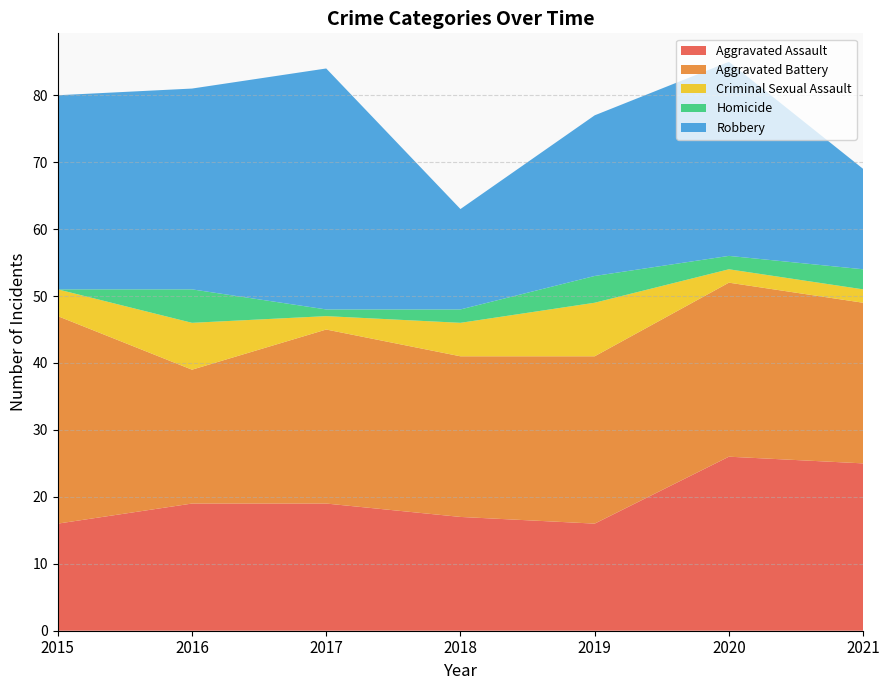

Reading right to left, list all the values displayed in this chart.

Aggravated Assault: 25	26	16	17	19	19	16
Aggravated Battery: 24	26	25	24	26	20	31
Criminal Sexual Assault: 2	2	8	5	2	7	4
Homicide: 3	2	4	2	1	5	0
Robbery: 15	29	24	15	36	30	29